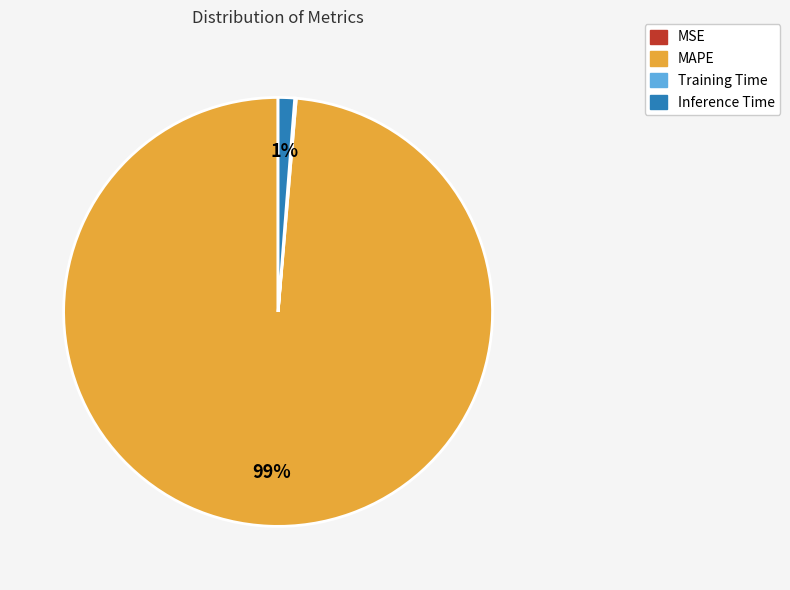

What is the majority slice?

MAPE